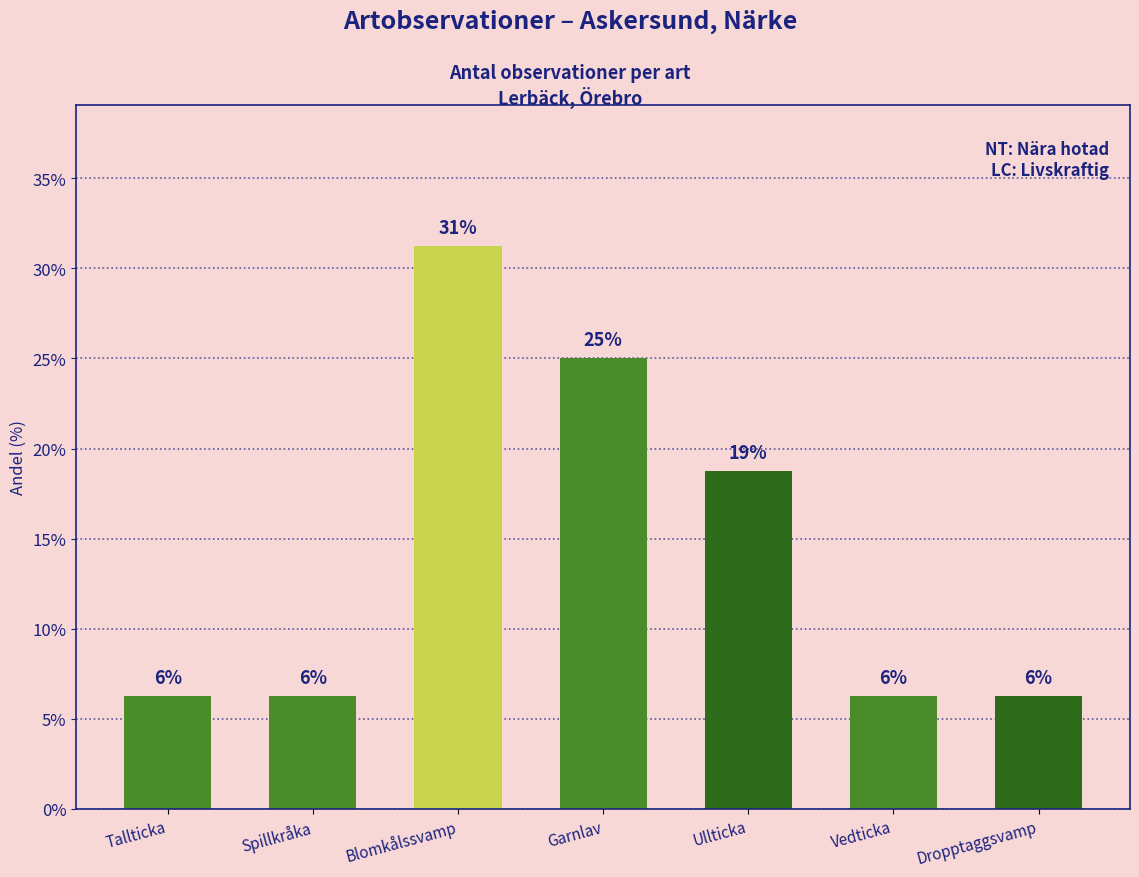

What is the sum of the values at Spillkråka and Dropptaggsvamp?

12.5